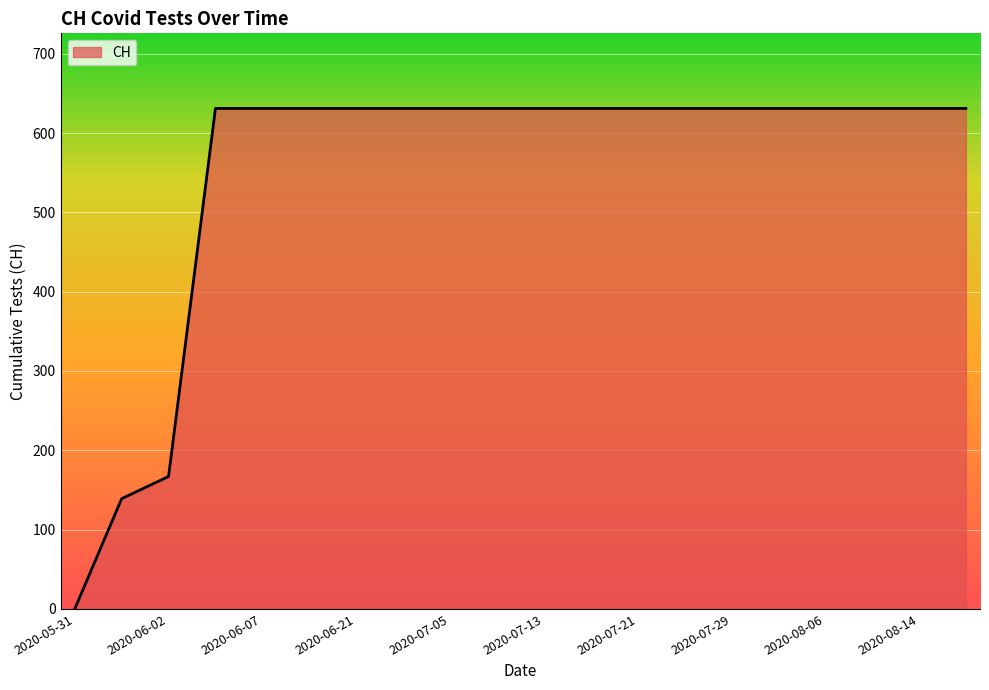

What is the maximum value shown in the chart?

631